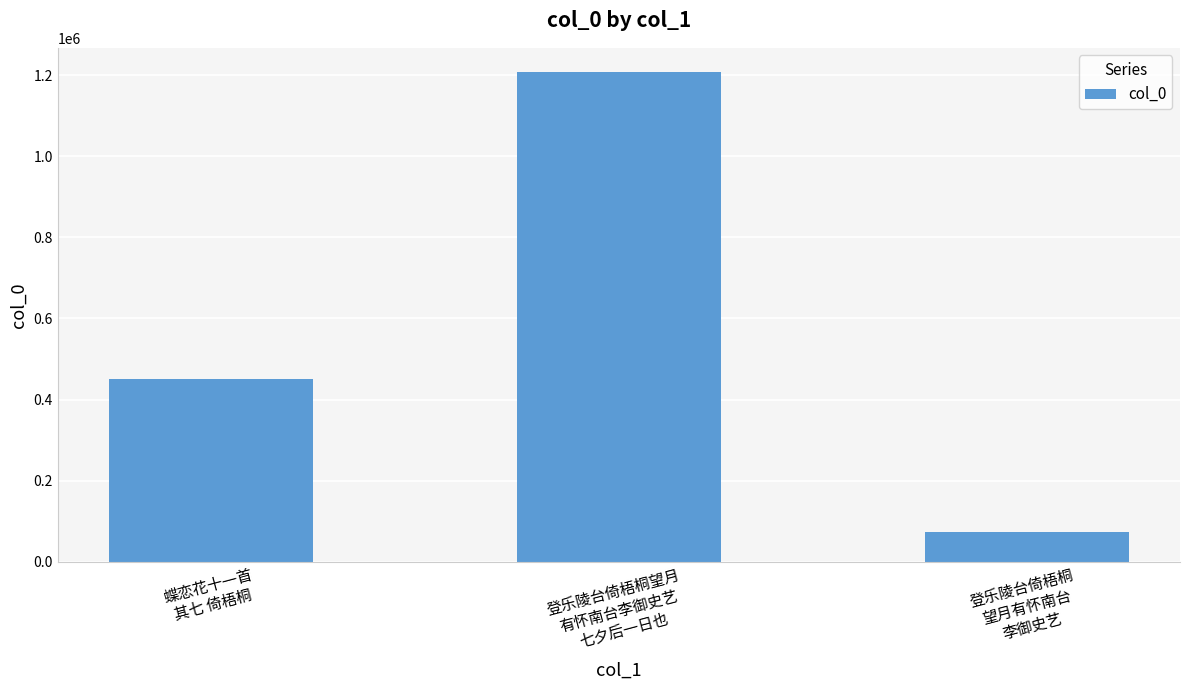

List the labels in order of value, largest first.

登乐陵台倚梧桐望月
有怀南台李御史艺
七夕后一日也, 蝶恋花十一首
其七 倚梧桐, 登乐陵台倚梧桐
望月有怀南台
李御史艺